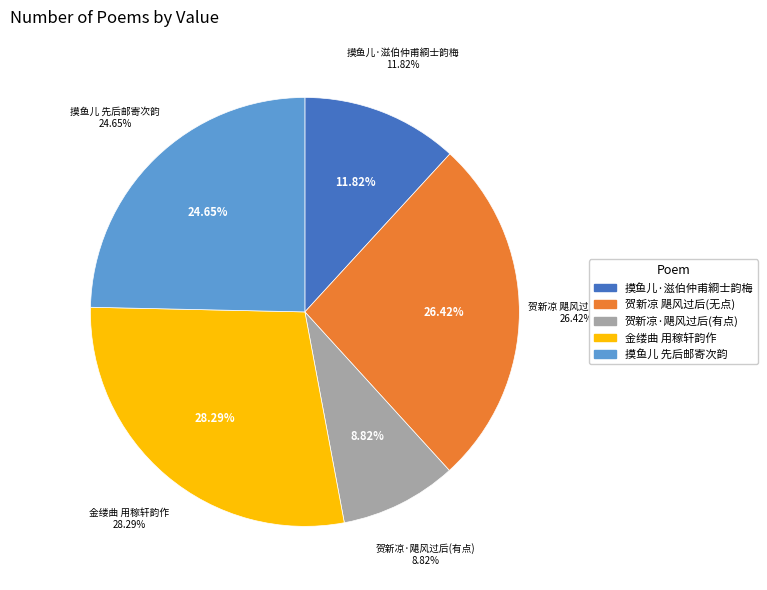

Is there any slice that represents more than half of the pie?

No